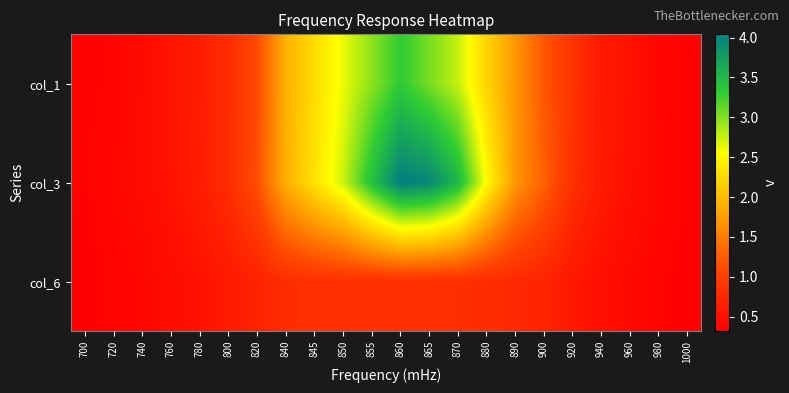

What is the difference between the highest and lowest values at 860?

3.2